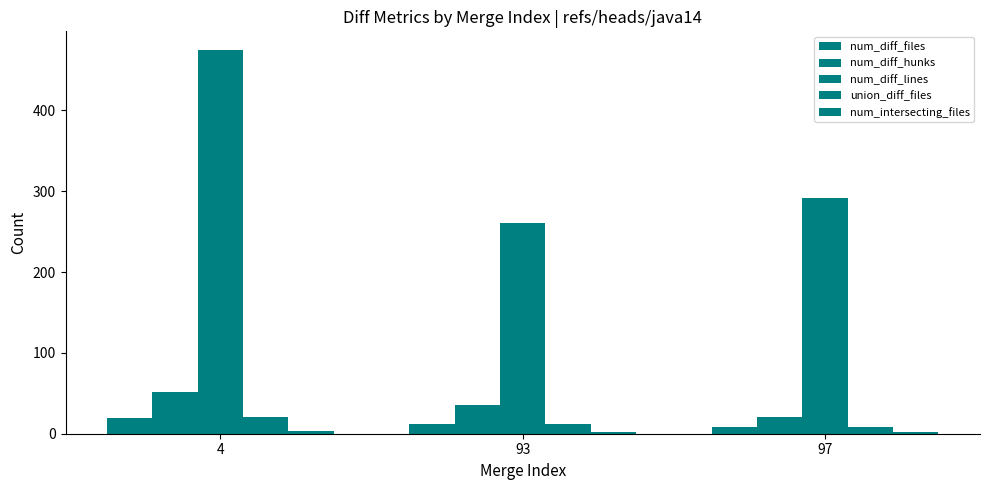

Which series has the largest total across all categories?

num_diff_lines